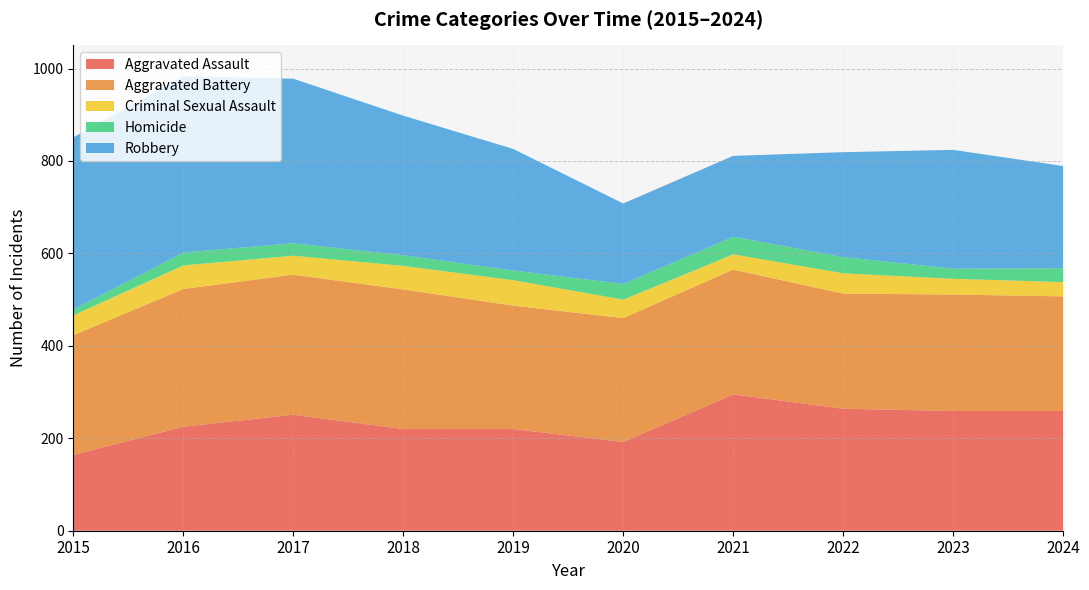

Reading left to right, extract all data points from this chart.

Aggravated Assault: 2015=164	2016=225	2017=251	2018=220	2019=220	2020=192	2021=295	2022=264	2023=259	2024=259
Aggravated Battery: 2015=259	2016=298	2017=303	2018=302	2019=267	2020=268	2021=270	2022=249	2023=252	2024=248
Criminal Sexual Assault: 2015=43	2016=51	2017=41	2018=51	2019=55	2020=40	2021=33	2022=44	2023=34	2024=31
Homicide: 2015=13	2016=28	2017=27	2018=23	2019=21	2020=34	2021=38	2022=35	2023=22	2024=30
Robbery: 2015=372	2016=381	2017=356	2018=302	2019=263	2020=174	2021=175	2022=227	2023=257	2024=221